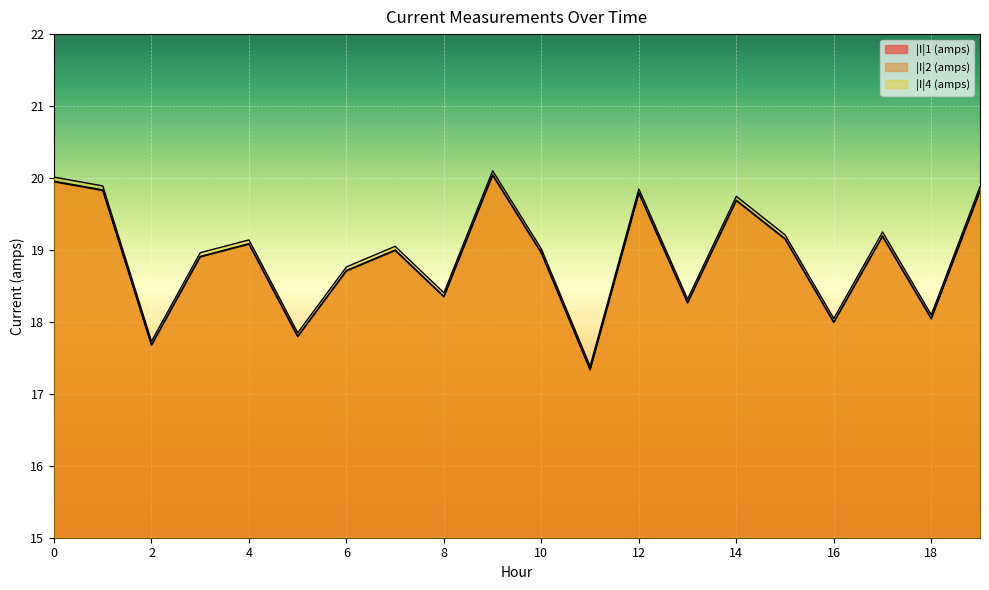

Is the value of |I|1 (amps) at 17 greater than the value of |I|2 (amps) at 15?

Yes